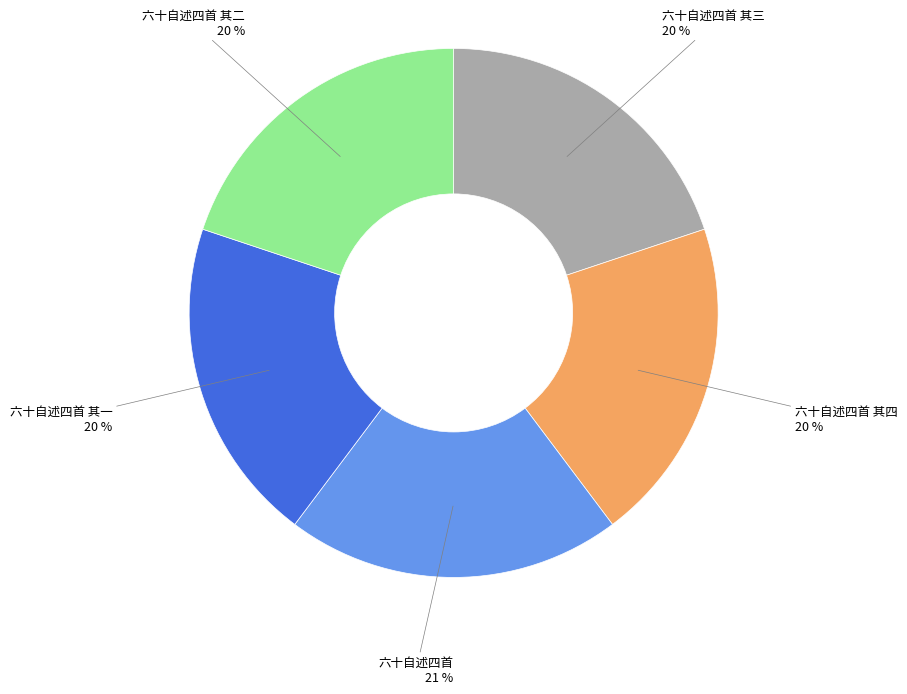

To the nearest percent, what is the difference between the largest and smallest slice percentages?

1%